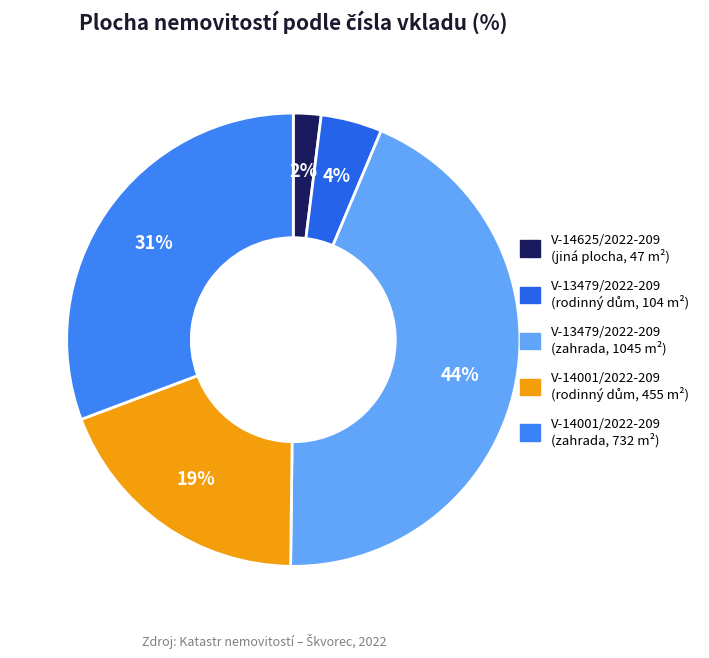

Count the number of slices in the pie.

5